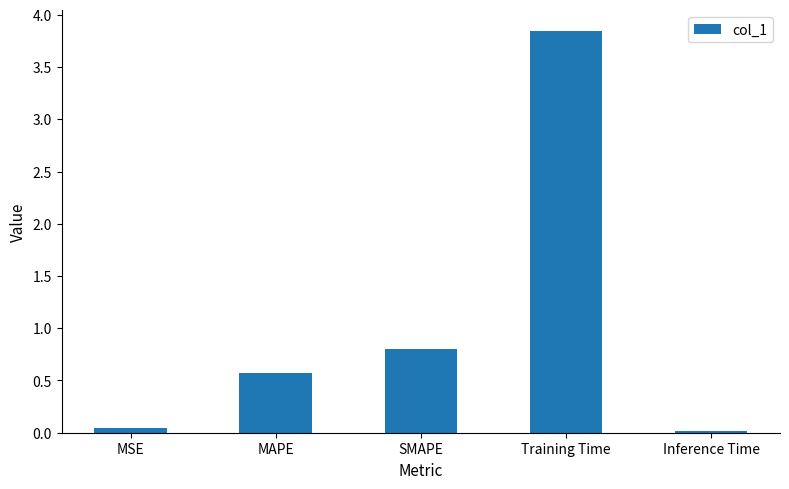

Does the chart contain stacked bars?

No